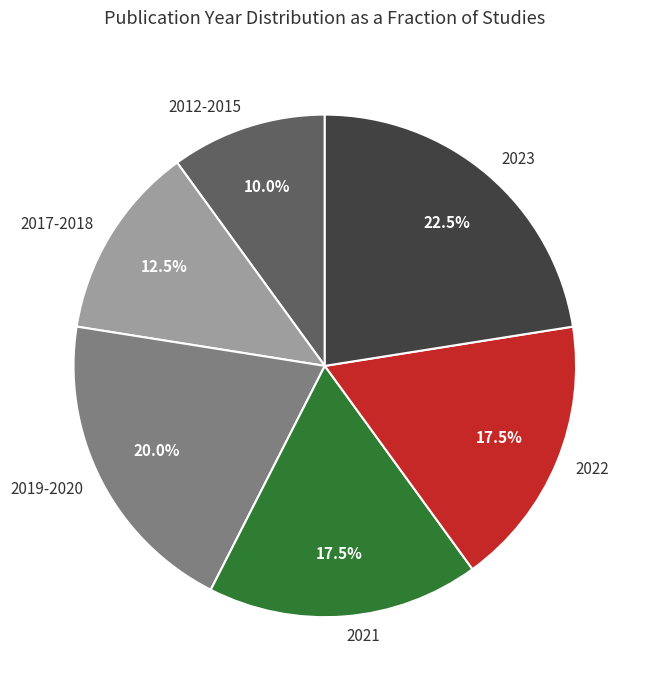

Approximately how many times larger is the value at 2017-2018 compared to 2023?

0.6